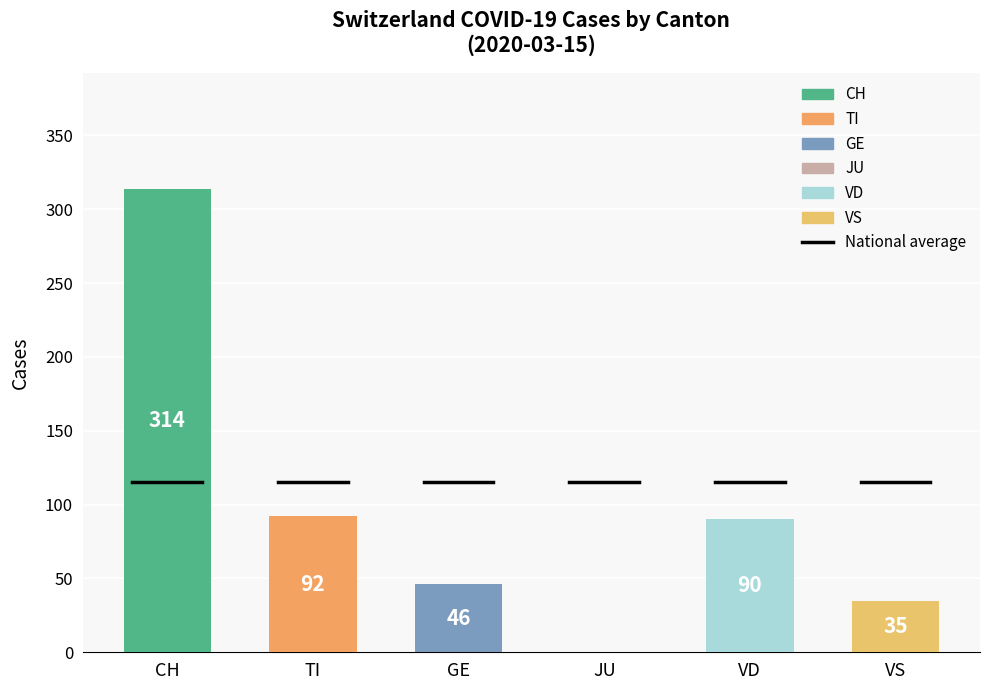

Between CH and JU, which is larger?

CH